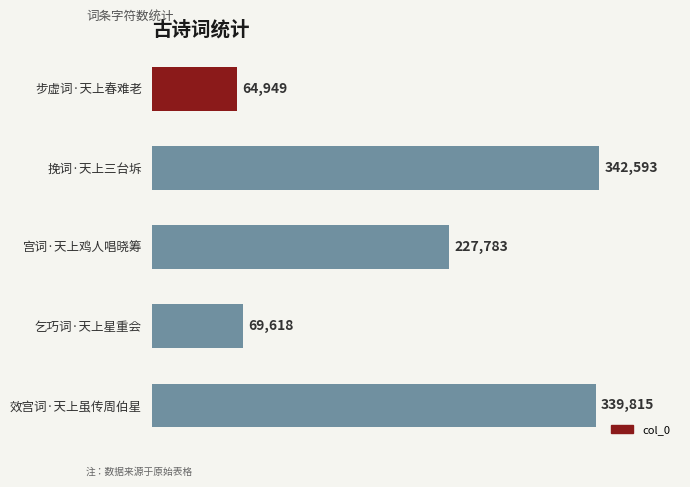

Reading top to bottom, list all the values displayed in this chart.

64949	342593	227783	69618	339815